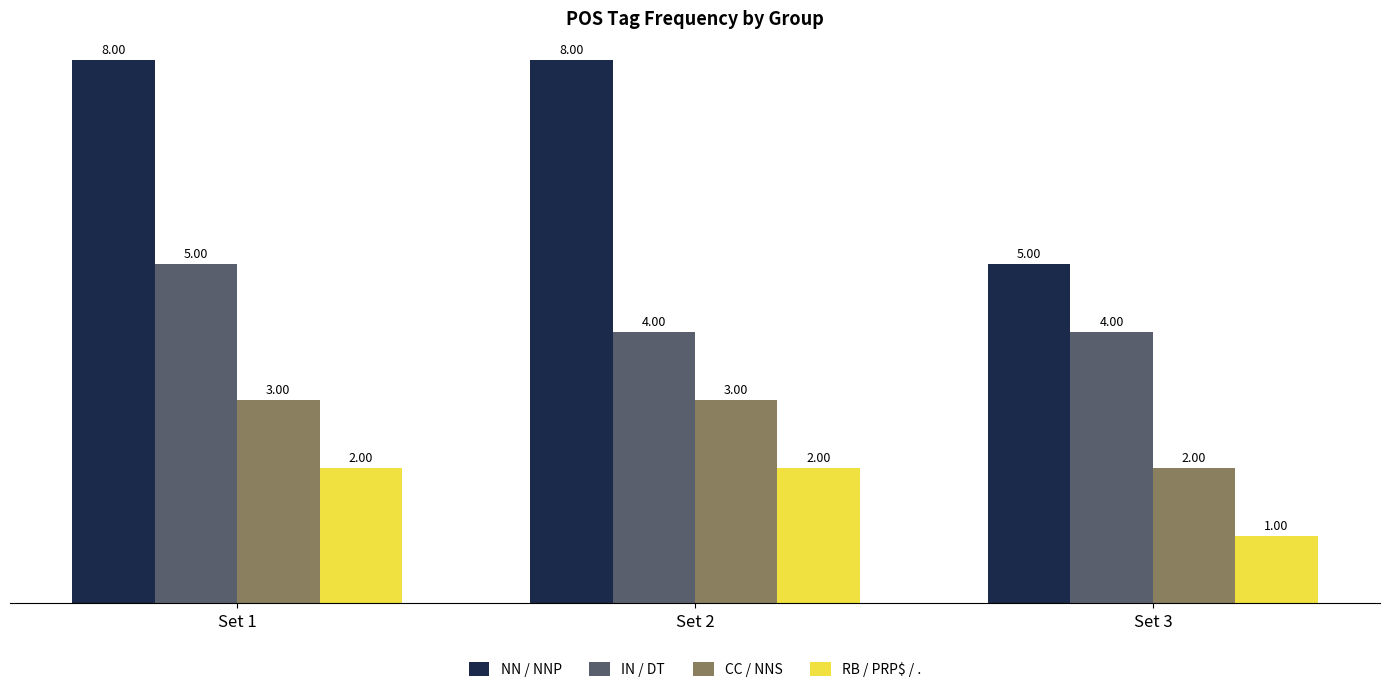

What is the sum of all CC / NNS values?

8